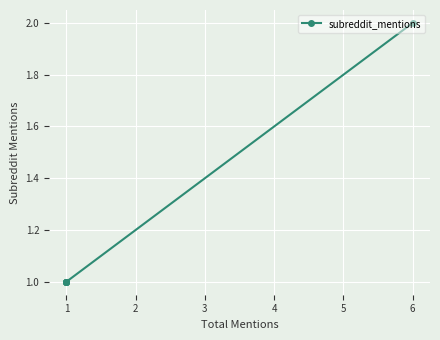

Read the value at 1.

1